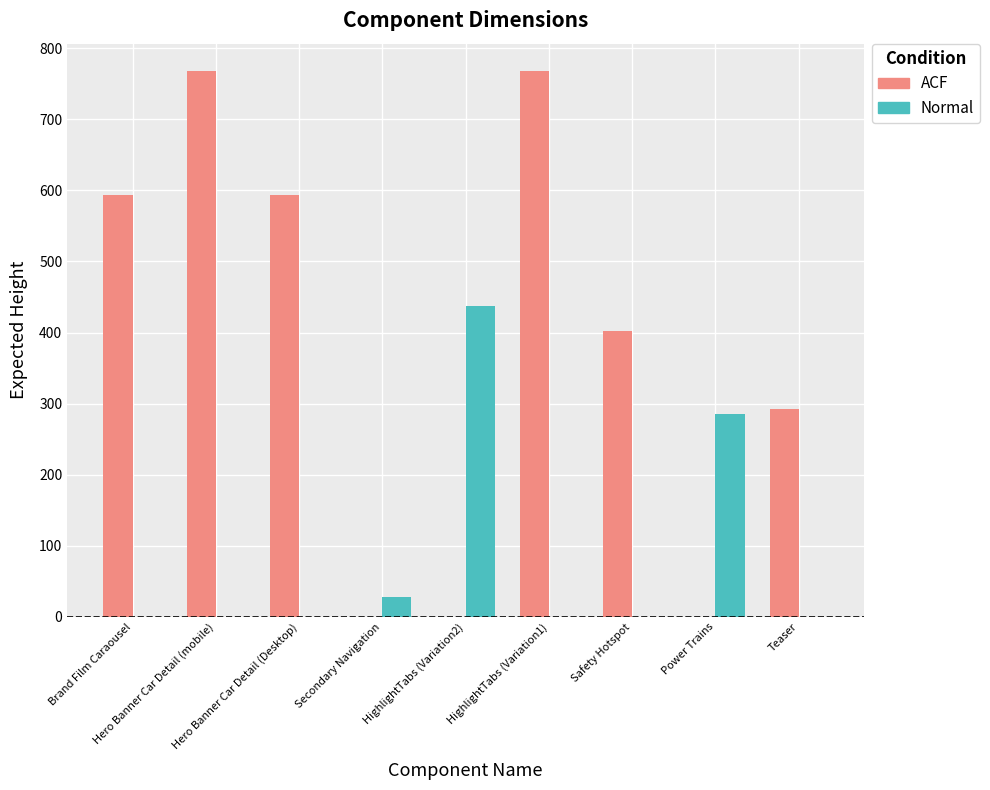

Reading left to right, transcribe all the data shown in this chart.

ACF: 593	768	593	0	0	768	402	0	292
Normal: 0	0	0	28	437	0	0	286	0